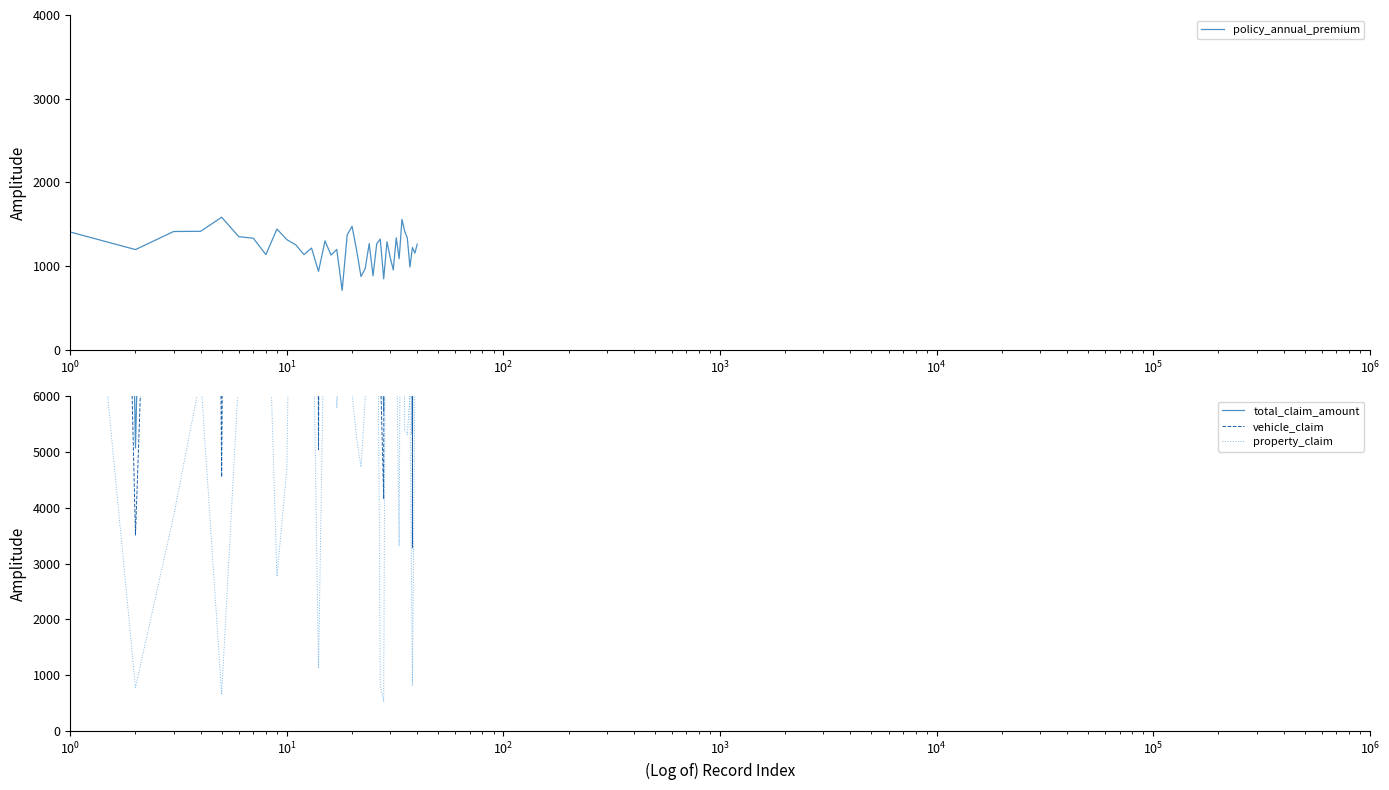

What is the highest value of the policy_annual_premium series?

1583.9